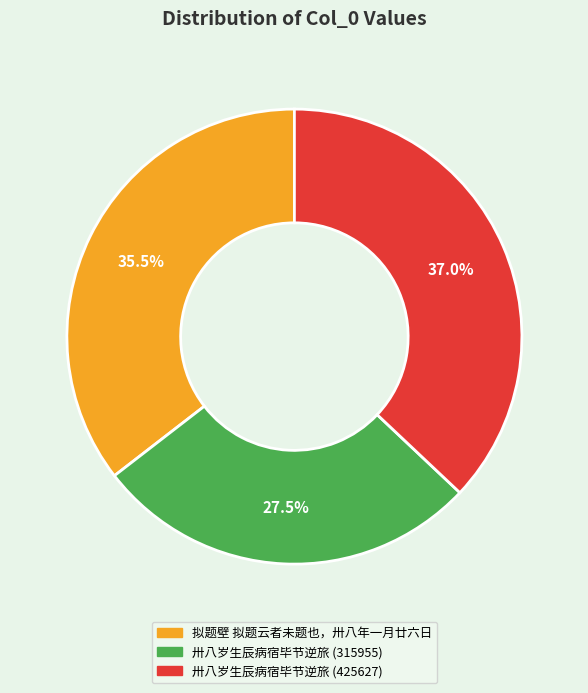

How many segments does this pie chart have?

3